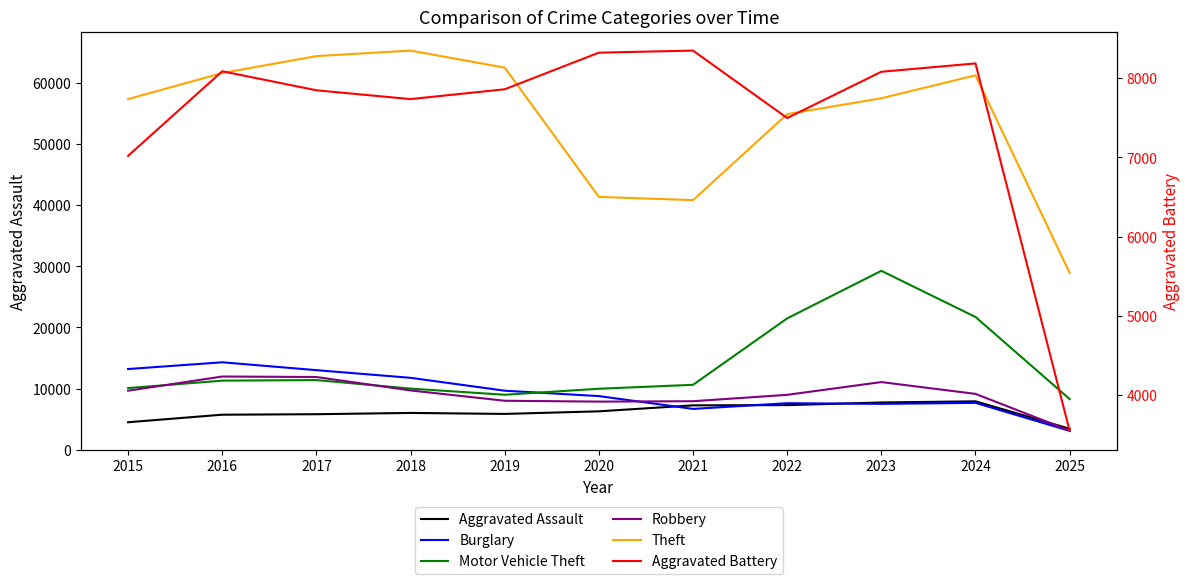

Is the value of Aggravated Assault at 2016 greater than the value of Motor Vehicle Theft at 2020?

No